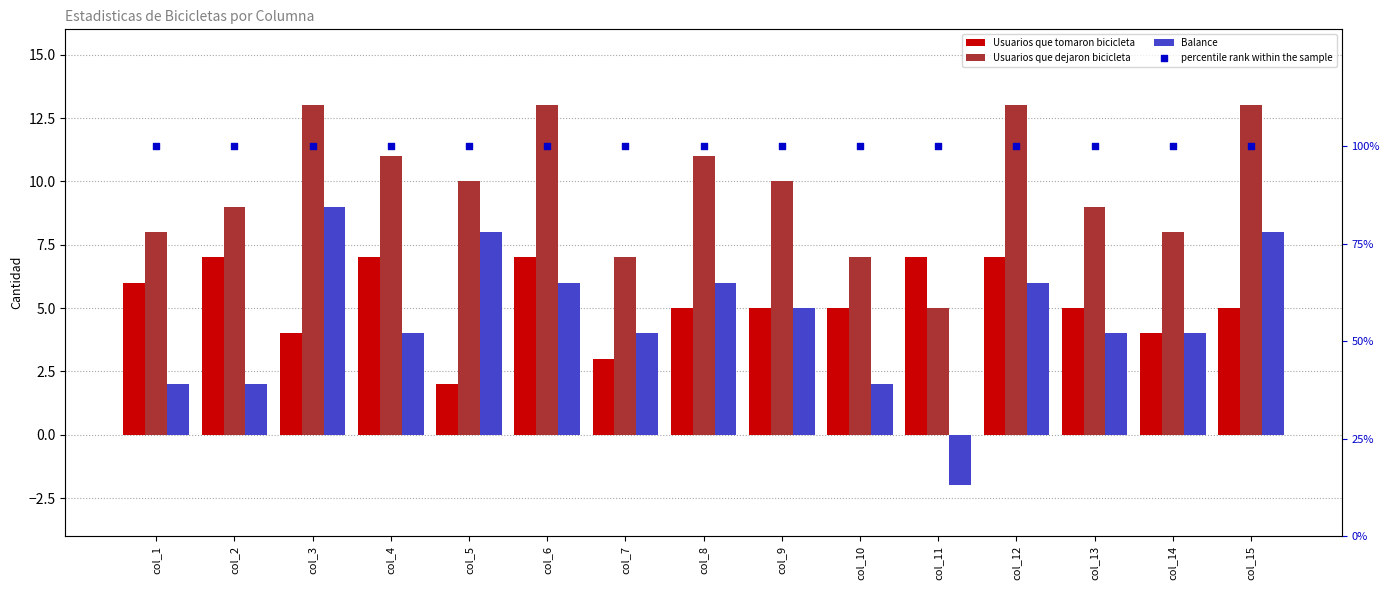

What is the total value across all series at col_7?

114